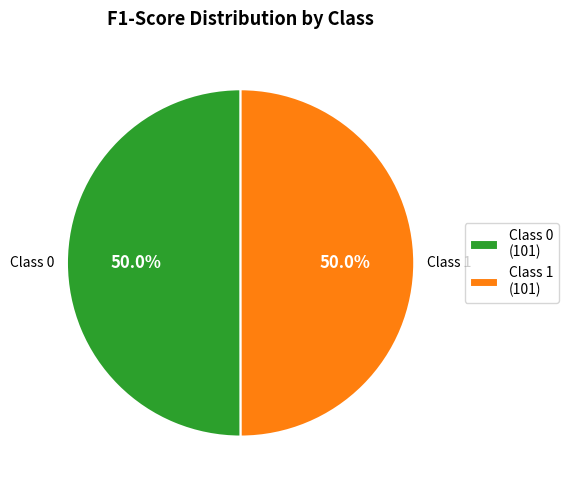

Do Class 0 (101) and Class 1 (101) together represent more than half of the pie?

Yes